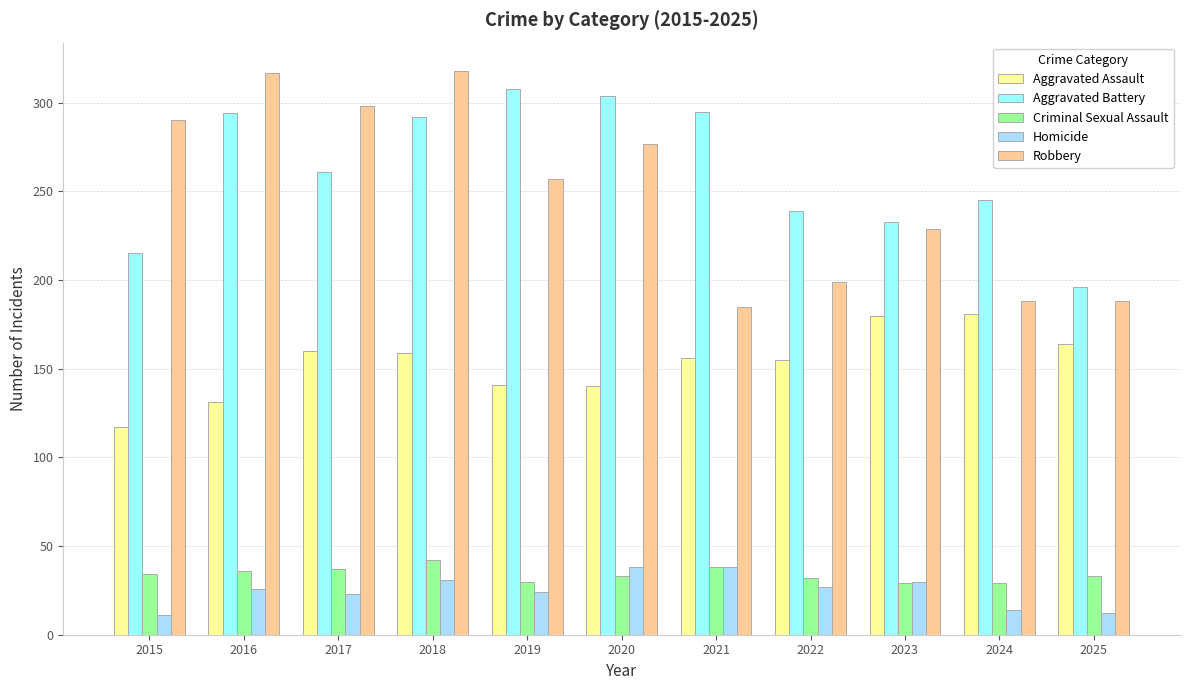

How many series are shown in this chart?

5